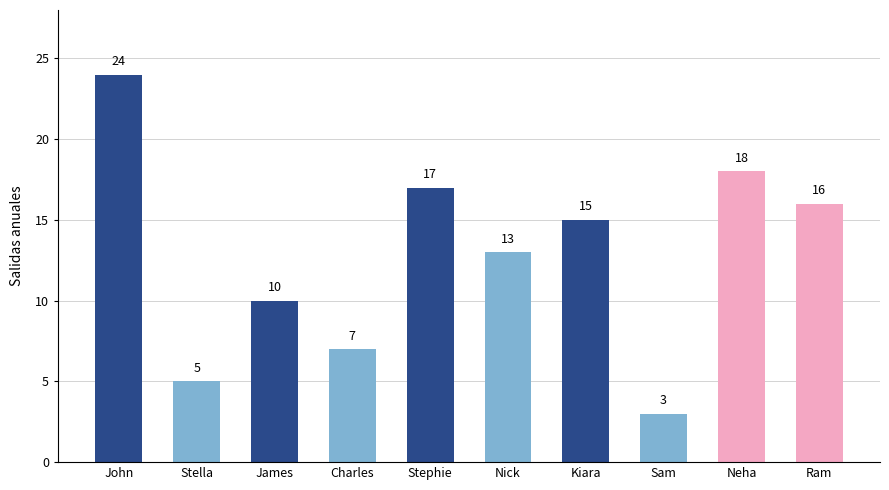

How many data points are less than 15?

5